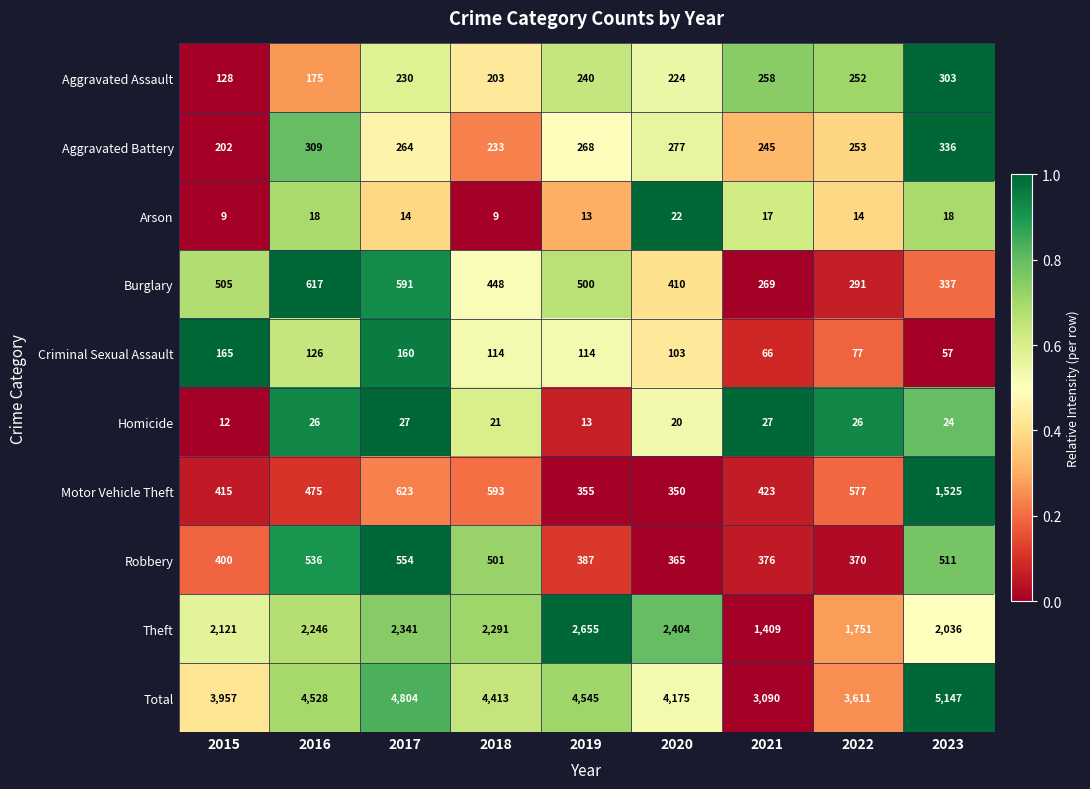

Is the value of Arson at 2015 greater than the value of Criminal Sexual Assault at 2016?

No